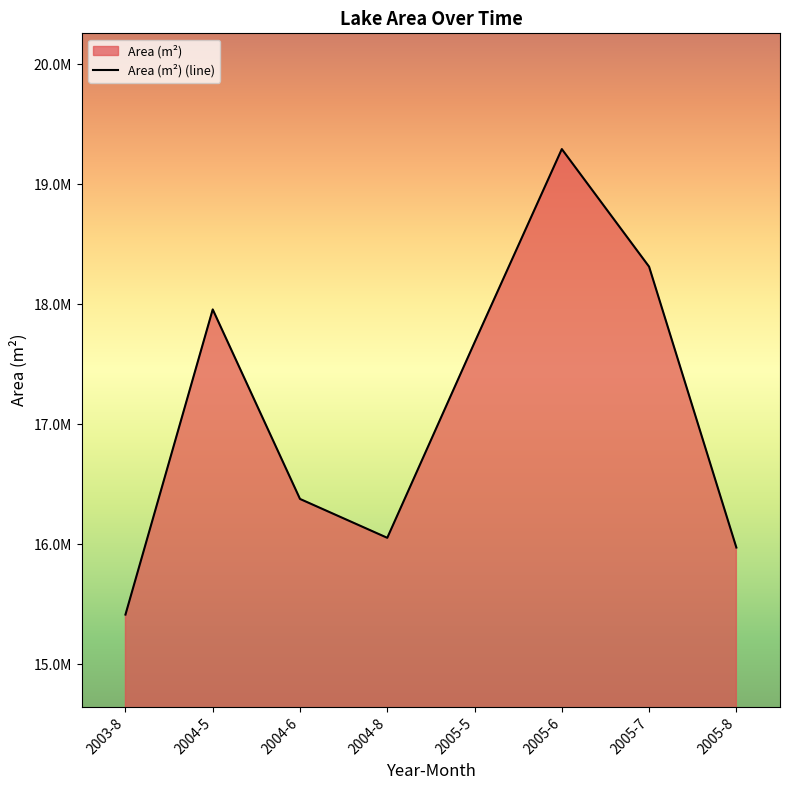

Rank the categories by value from highest to lowest.

2005-6, 2005-7, 2004-5, 2005-5, 2004-6, 2004-8, 2005-8, 2003-8